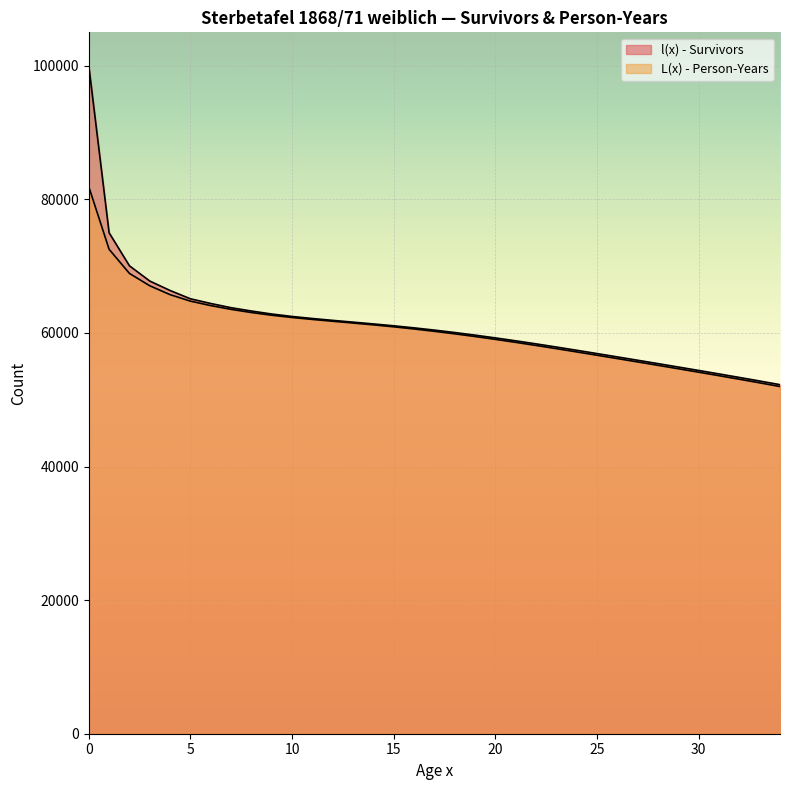

What is the difference between the maximum and minimum values in the L(x) - Person-Years series?

29918.9